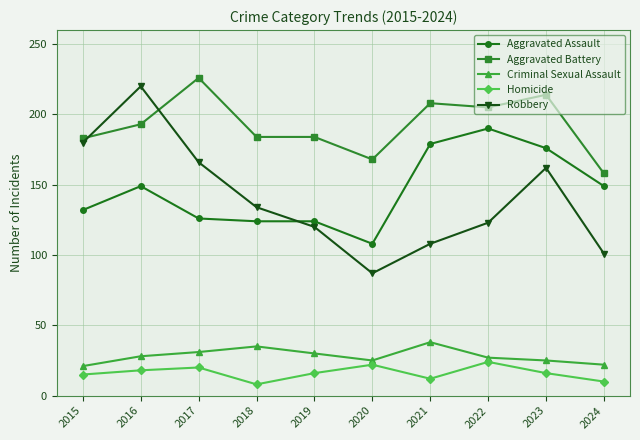

What is the spread (max minus min) of values at 2021?

196